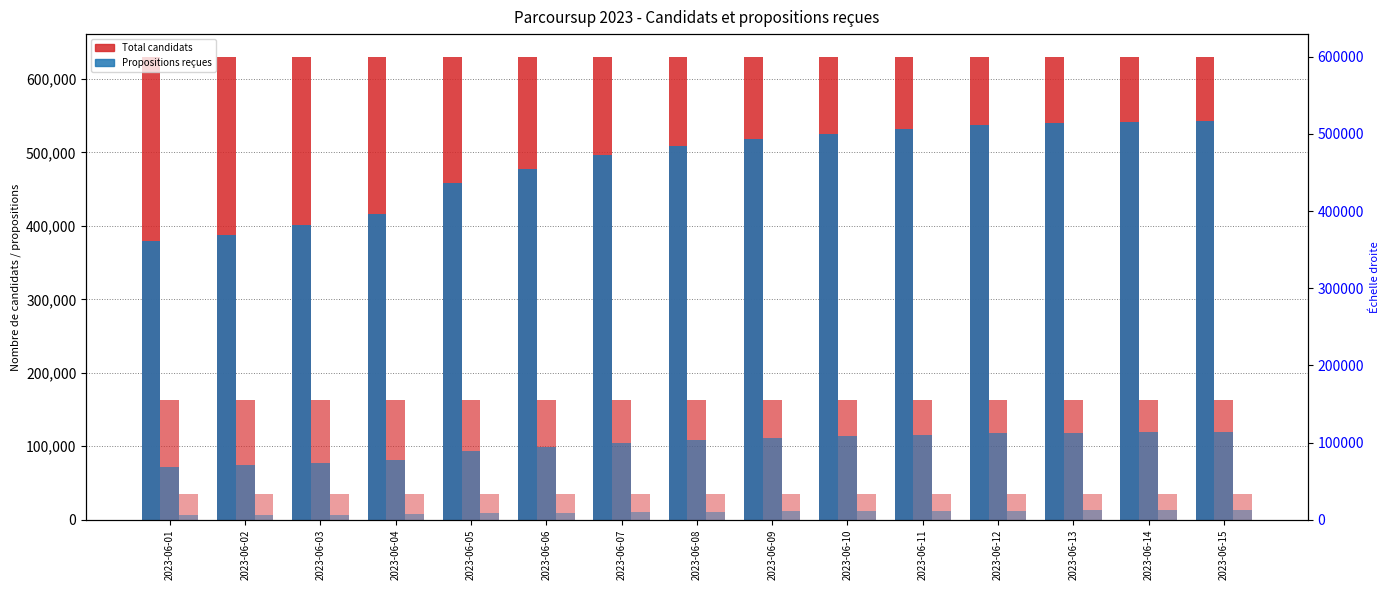

Is the value of Scolarisés étranger (total) at 2023-06-13 greater than the value of Lycéens (total) at 2023-06-12?

No